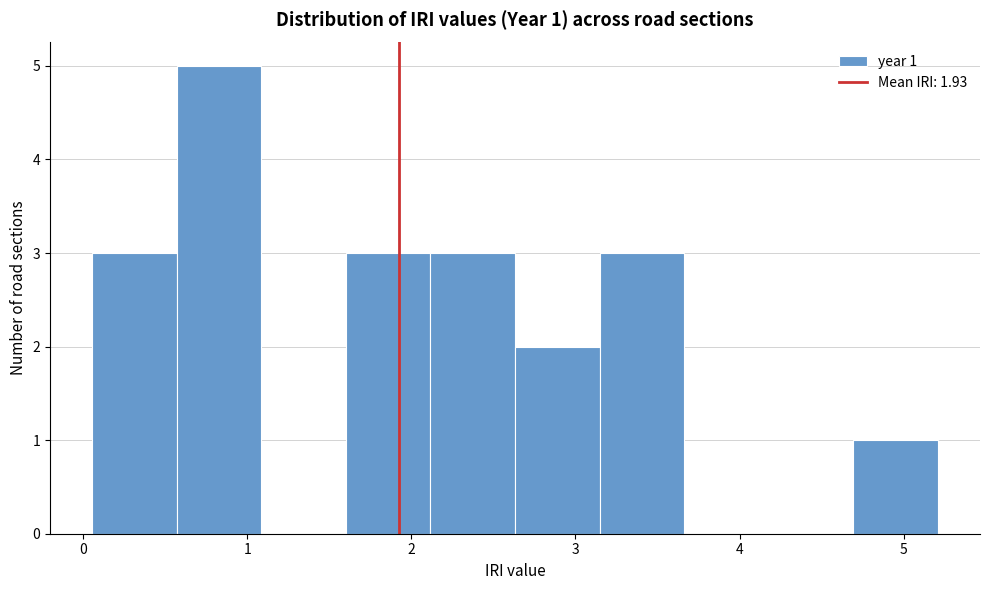

Over which range of the x-axis is the bar tallest?

0.6 to 1.1